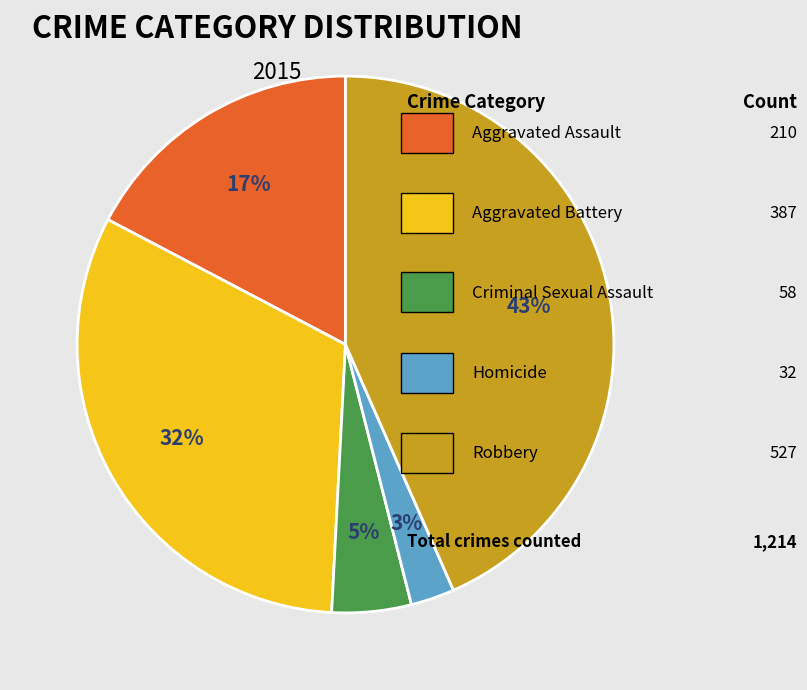

Does any single category account for the majority?

No